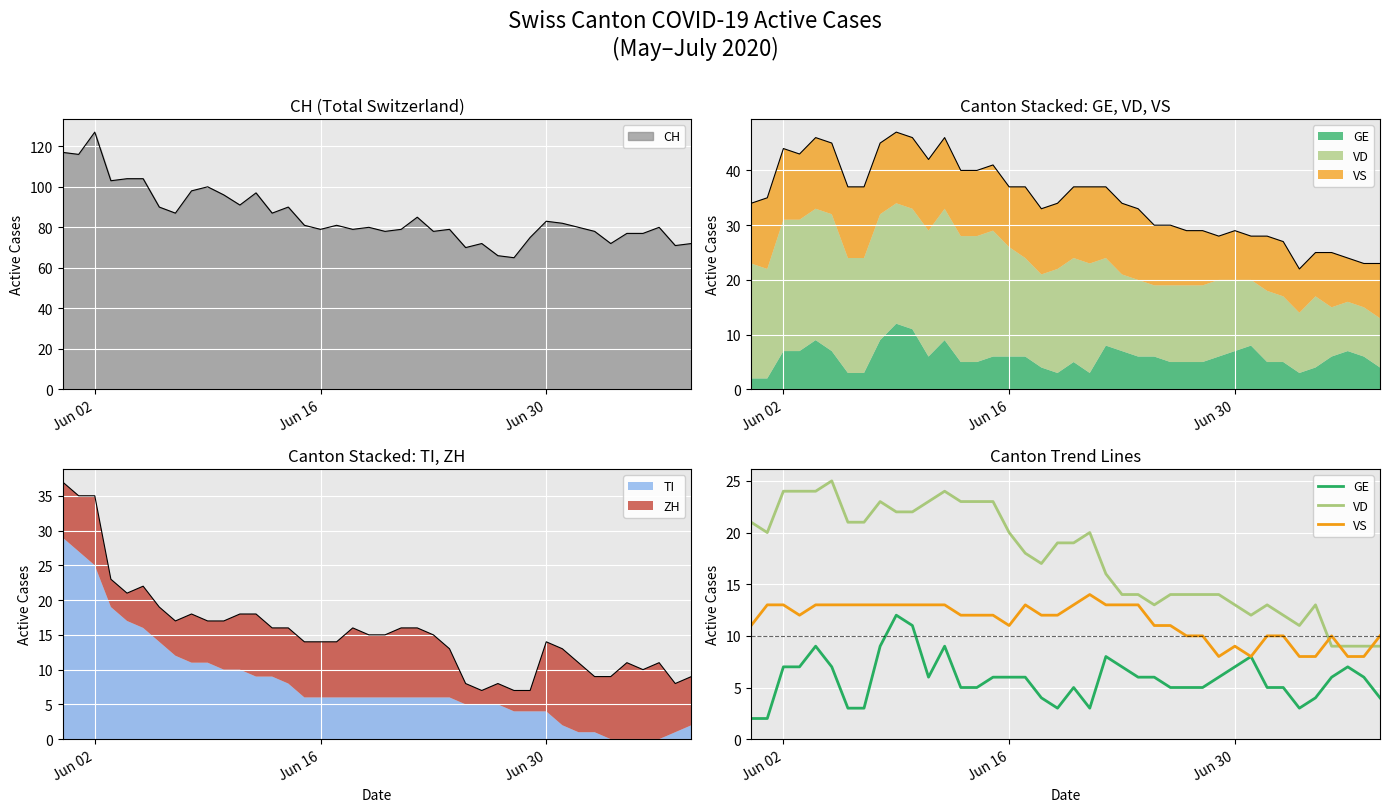

At how many categories does at least one series exceed 14?

23